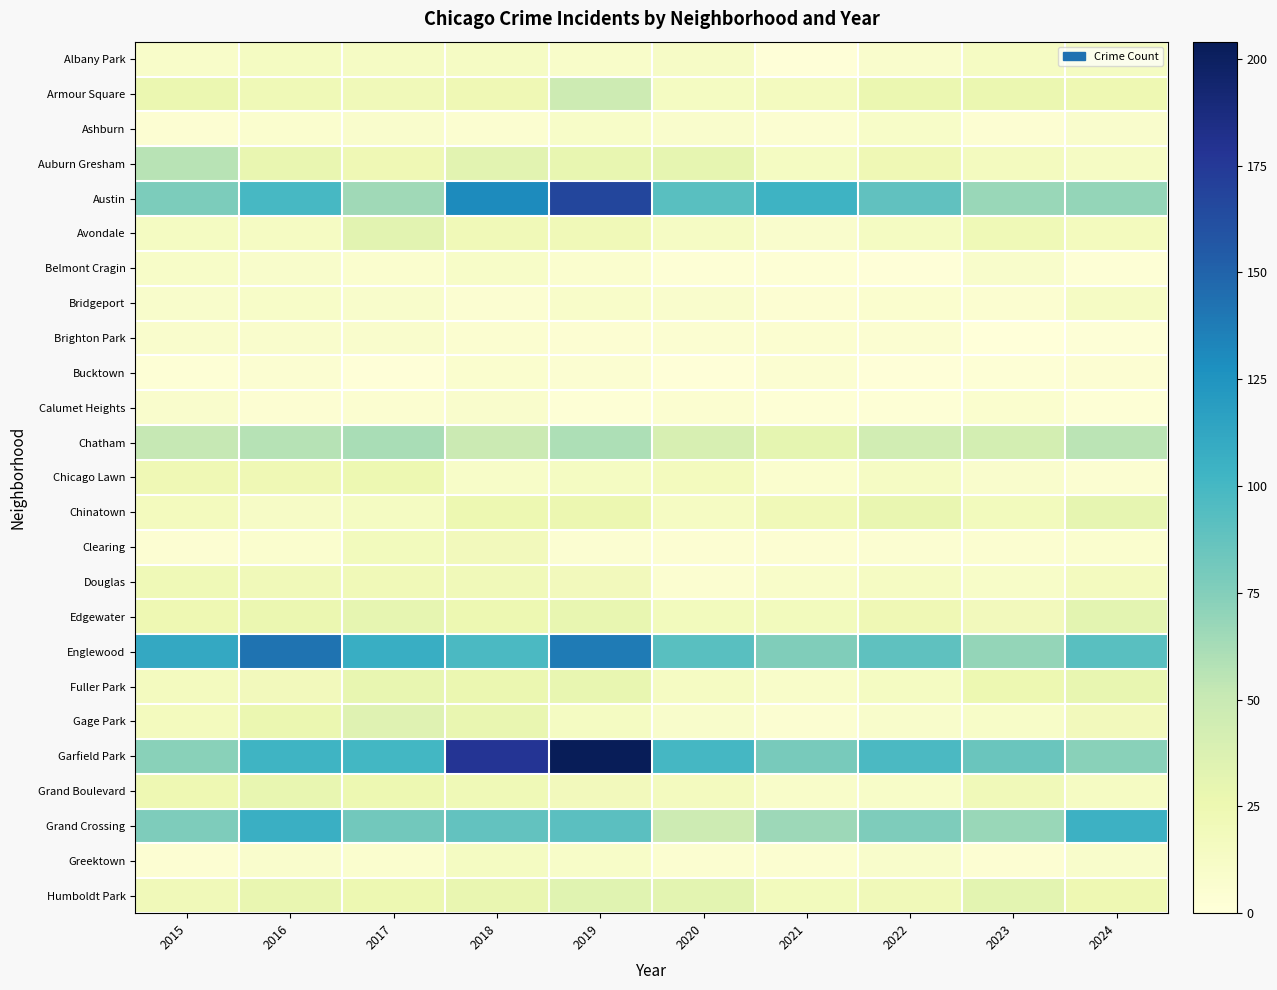

Between 2016 and 2023, which series saw the biggest shift?

Englewood